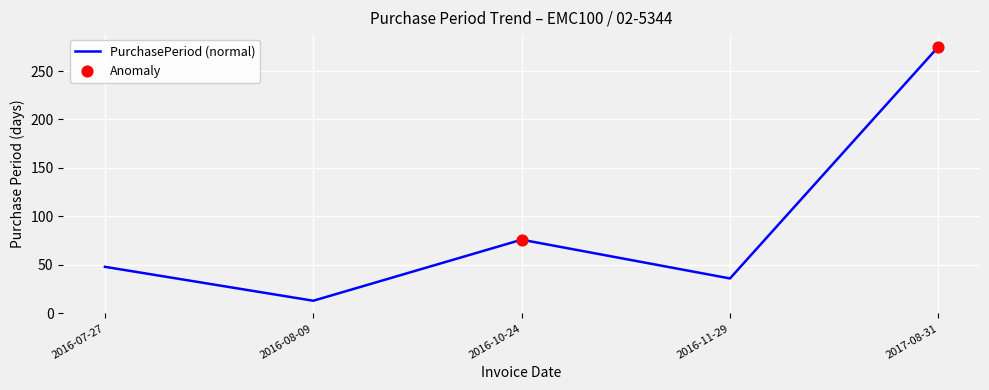

Which has a higher value, 2016-07-27 or 2016-11-29?

2016-07-27